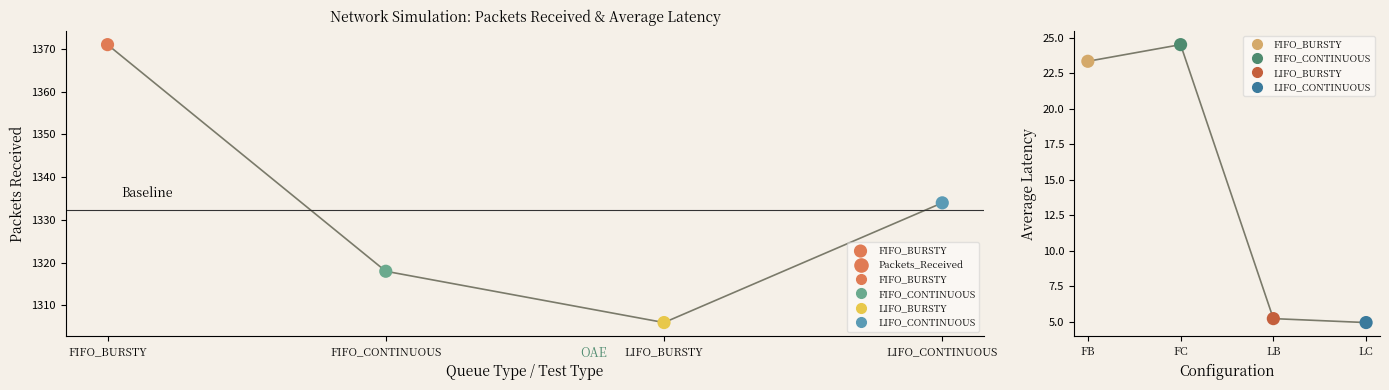

At which category is the sum across all series the highest?

FIFO_BURSTY